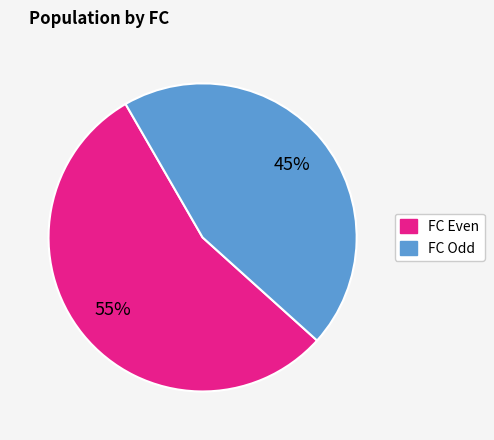

To the nearest percent, what is the average slice percentage?

50%